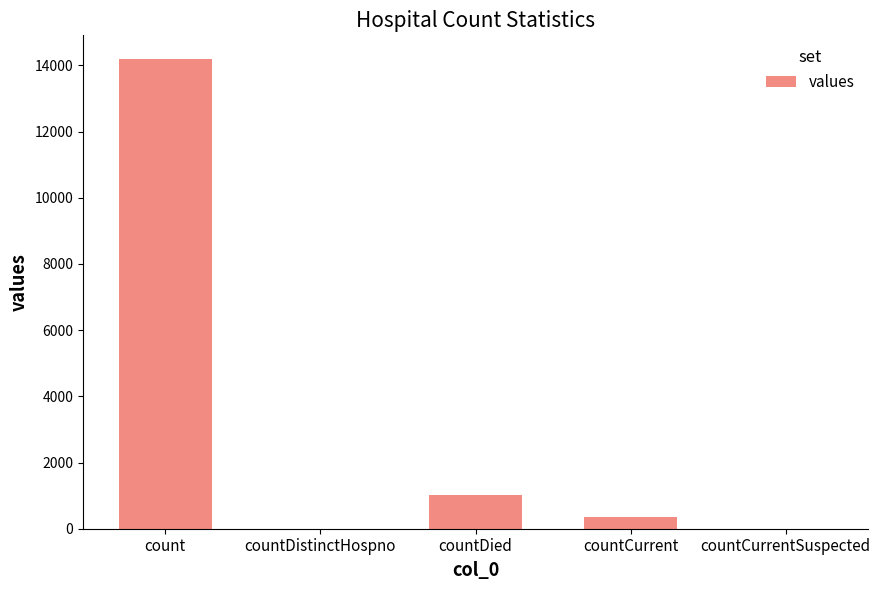

The chart shows a value of 1713 at countDied. True or false?

False